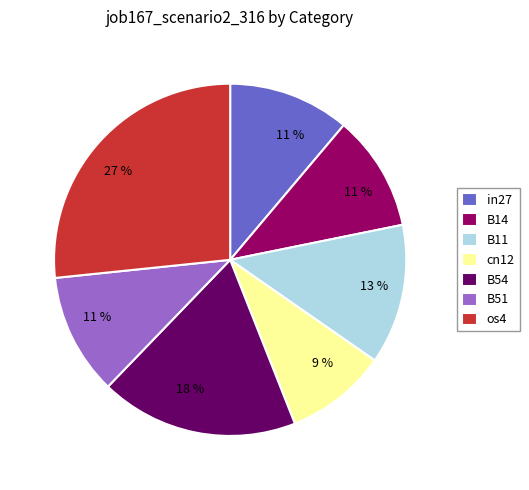

Is it true that B54 is 18% of the pie?

True